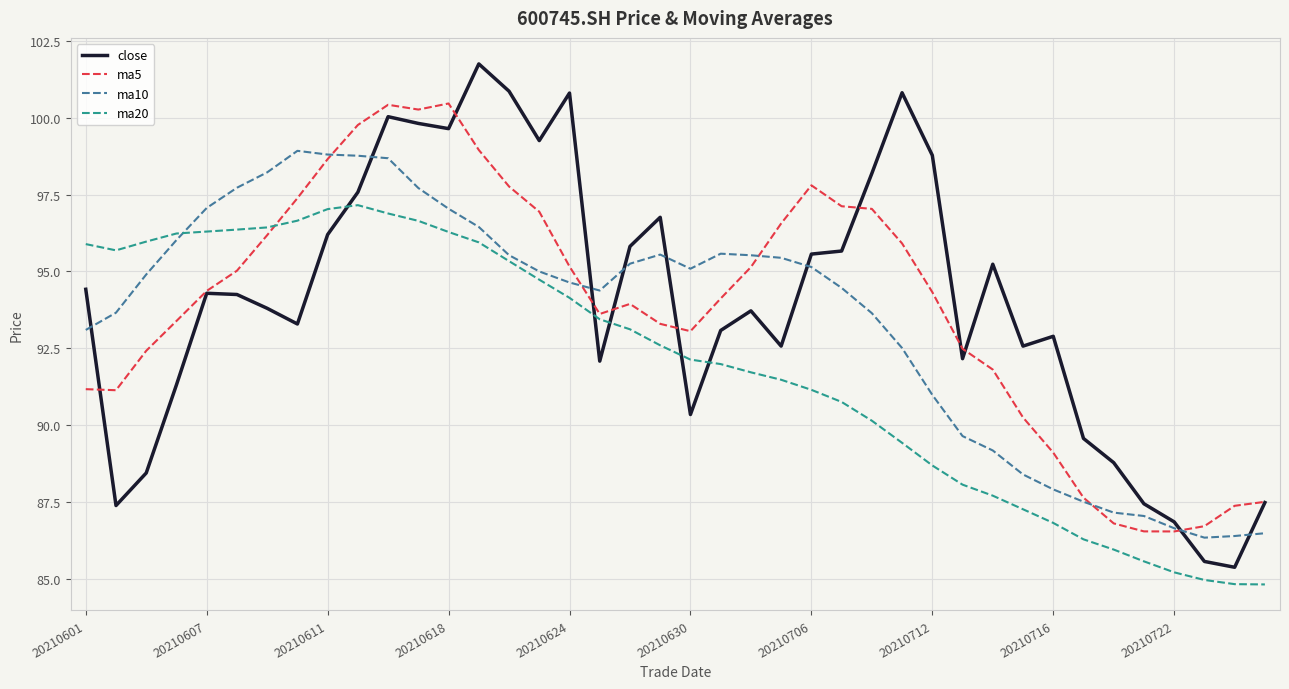

After their last crossing, which series has the higher values: ma10 or close?

close